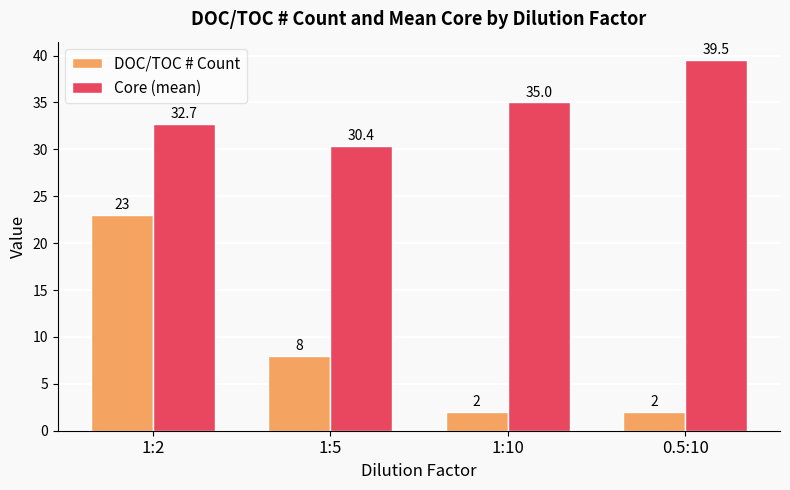

What is the value of the Core (mean) bar at the 1st from the left?

32.7